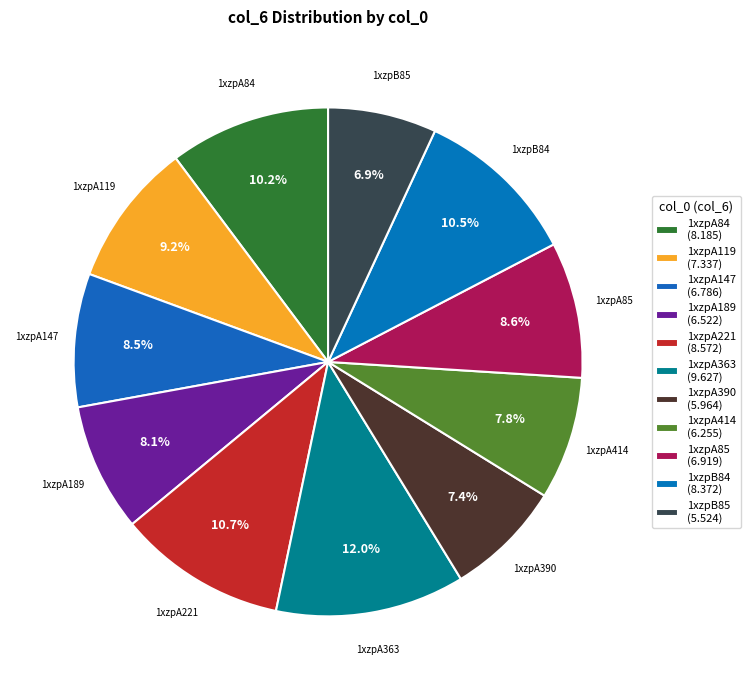

What is the ratio of the value at 1xzpA363 to the value at 1xzpA390?

1.6